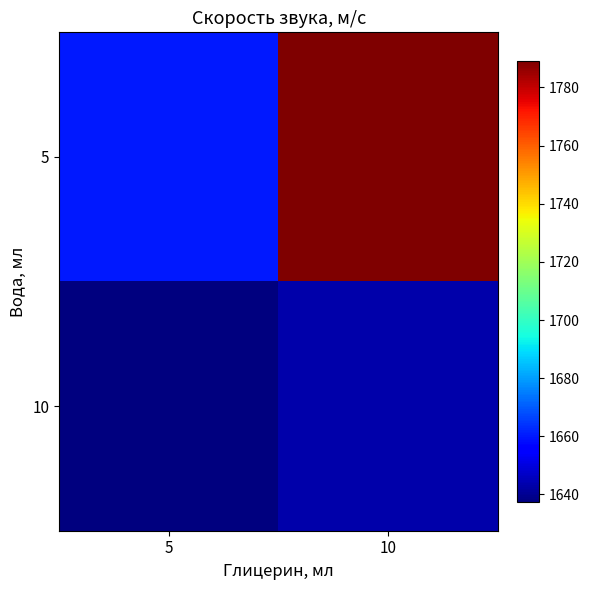

What is the difference between the maximum and minimum values in the 5 series?

128.8